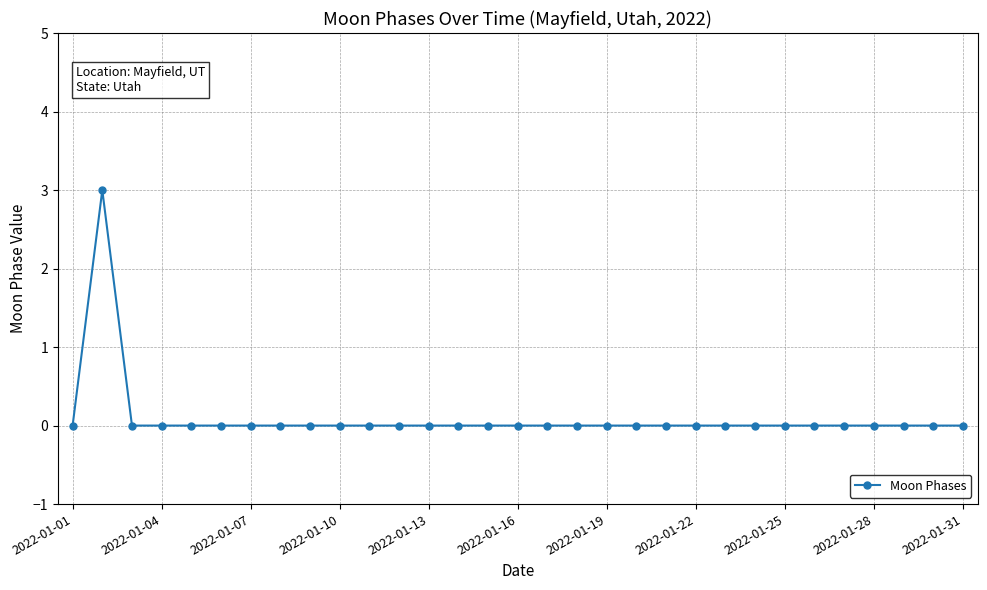

How many lines are shown in the chart?

1